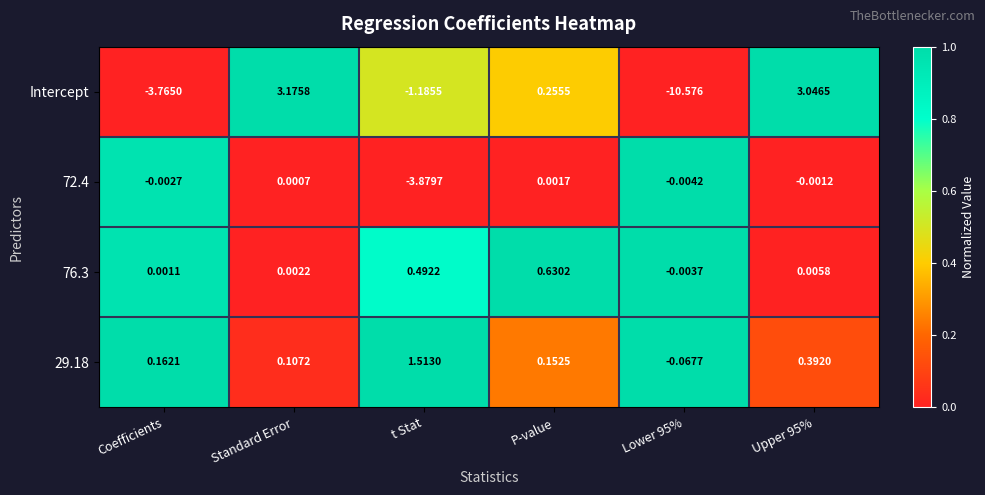

At which label does 29.18 first exceed 0?

Coefficients